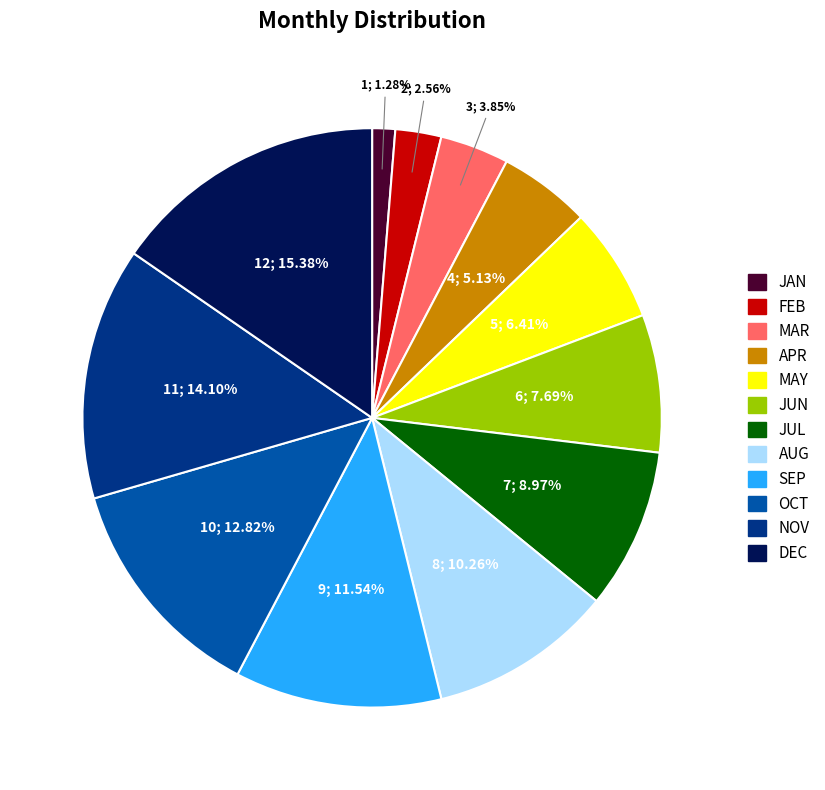

To the nearest percent, what is the average slice percentage?

8%